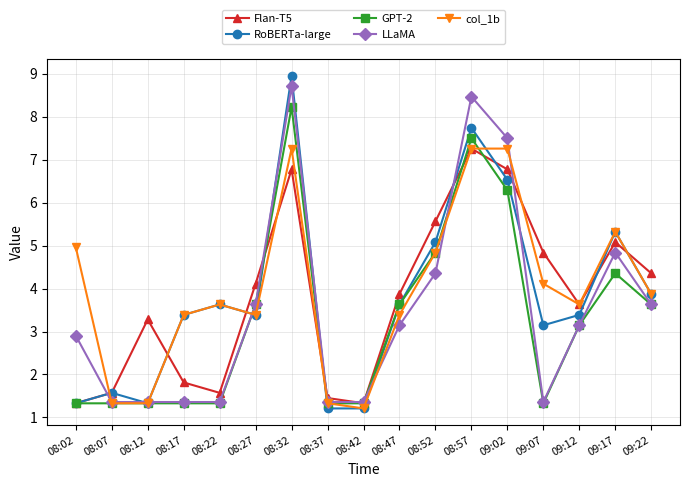

The RoBERTa-large series shows 1.3 at 08:12. True or false?

True